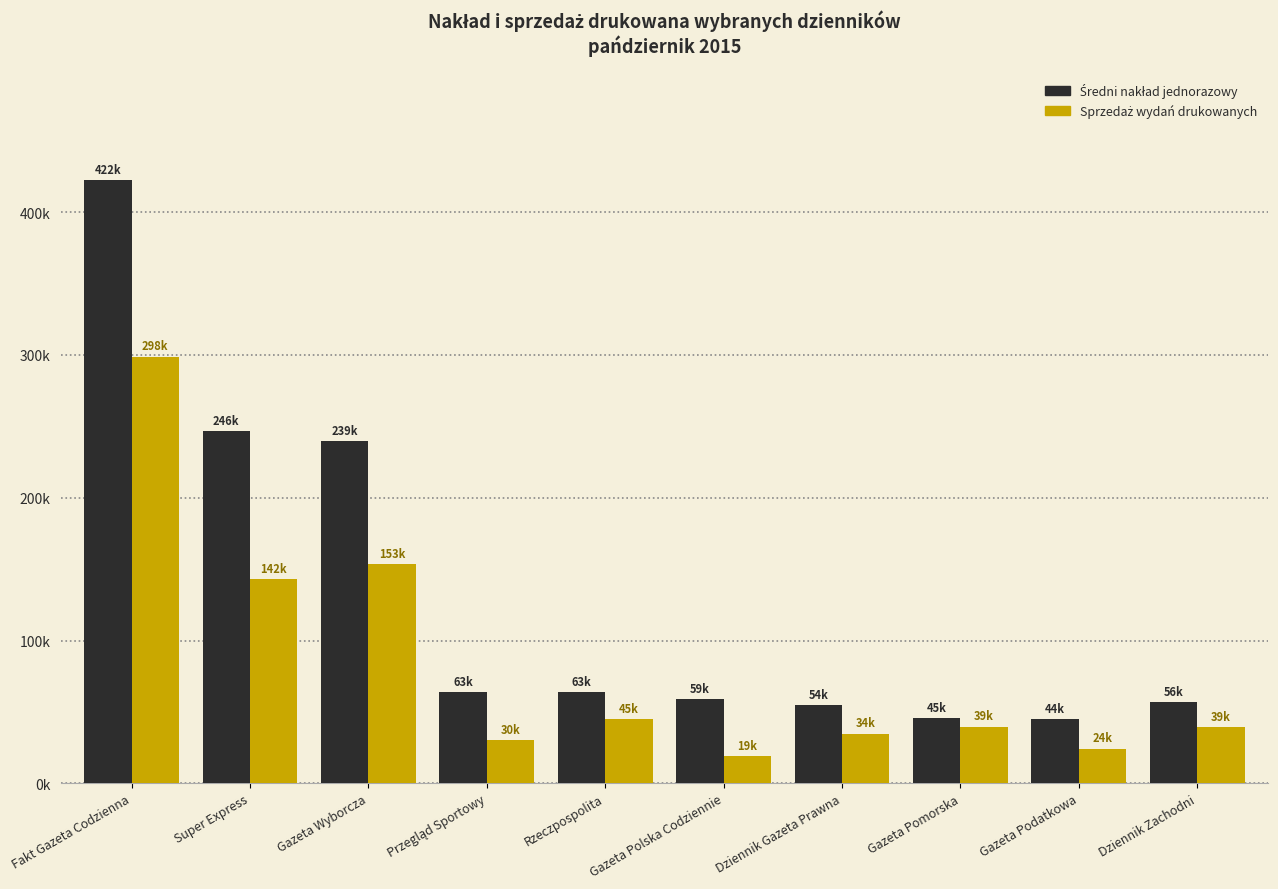

Rank the categories by Średni nakład jednorazowy value from lowest to highest.

Gazeta Podatkowa, Gazeta Pomorska, Dziennik Gazeta Prawna, Dziennik Zachodni, Gazeta Polska Codziennie, Przegląd Sportowy, Rzeczpospolita, Gazeta Wyborcza, Super Express, Fakt Gazeta Codzienna